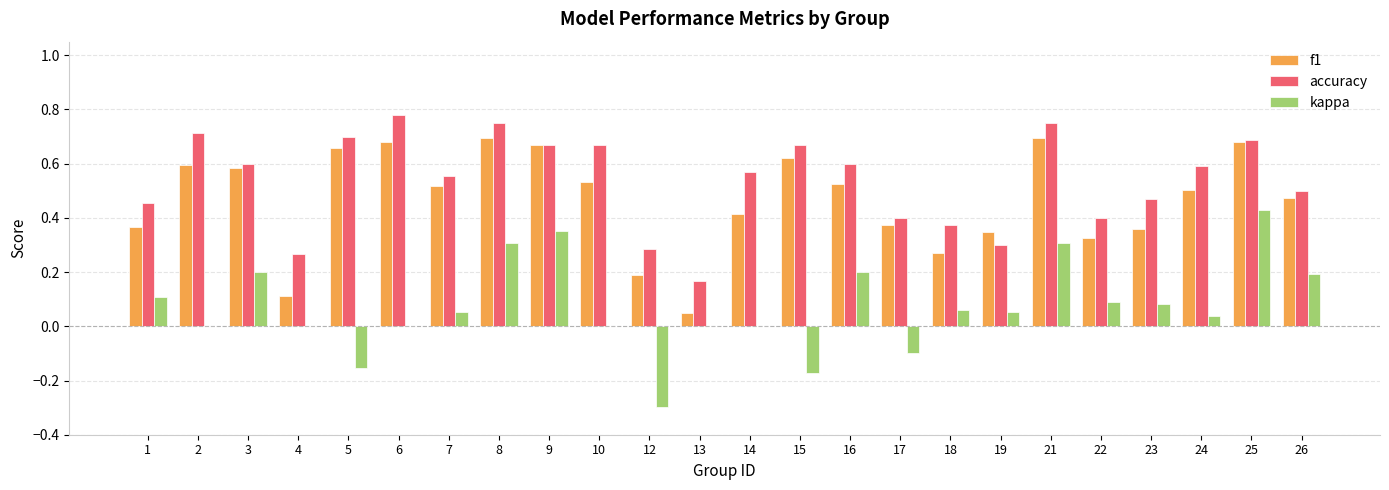

Is it true that accuracy equals 0.3 at 12?

True